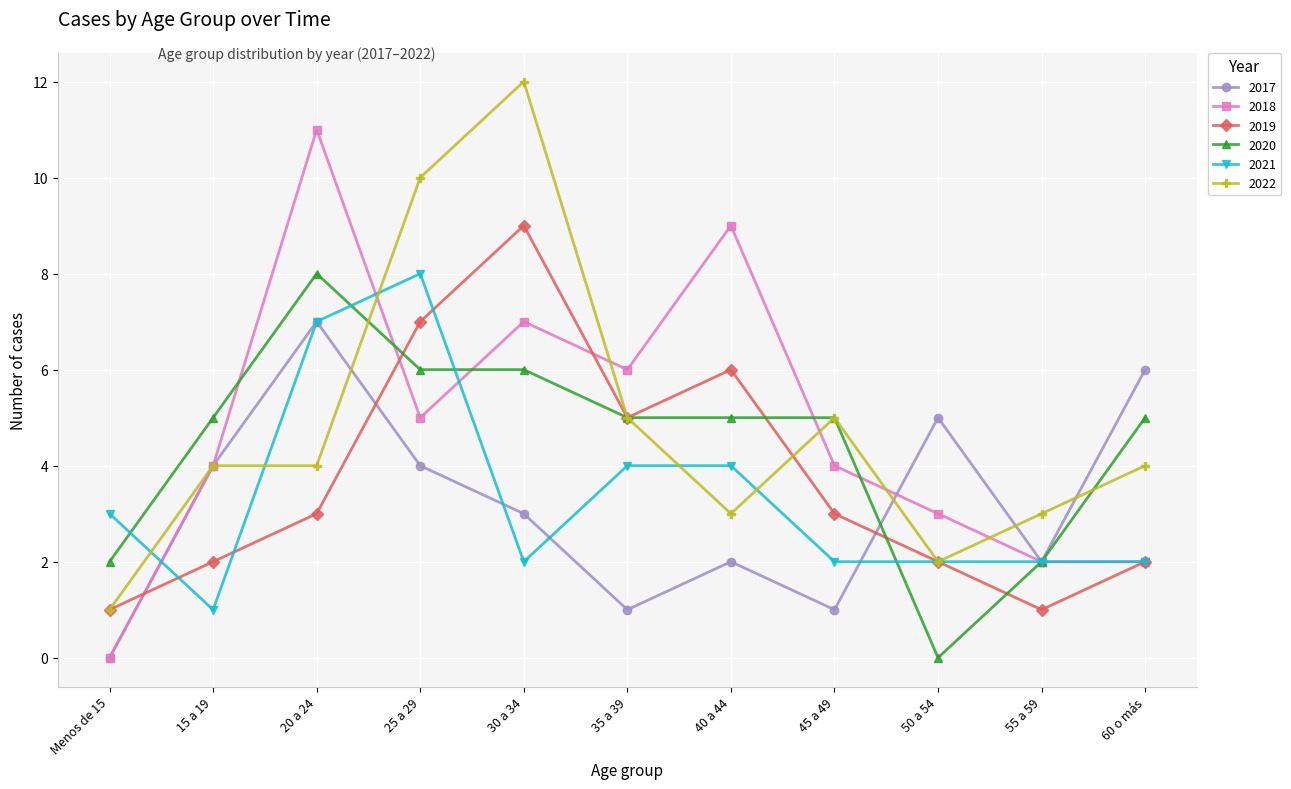

Where do 2020 and 2017 first cross each other?

45 a 49 and 50 a 54